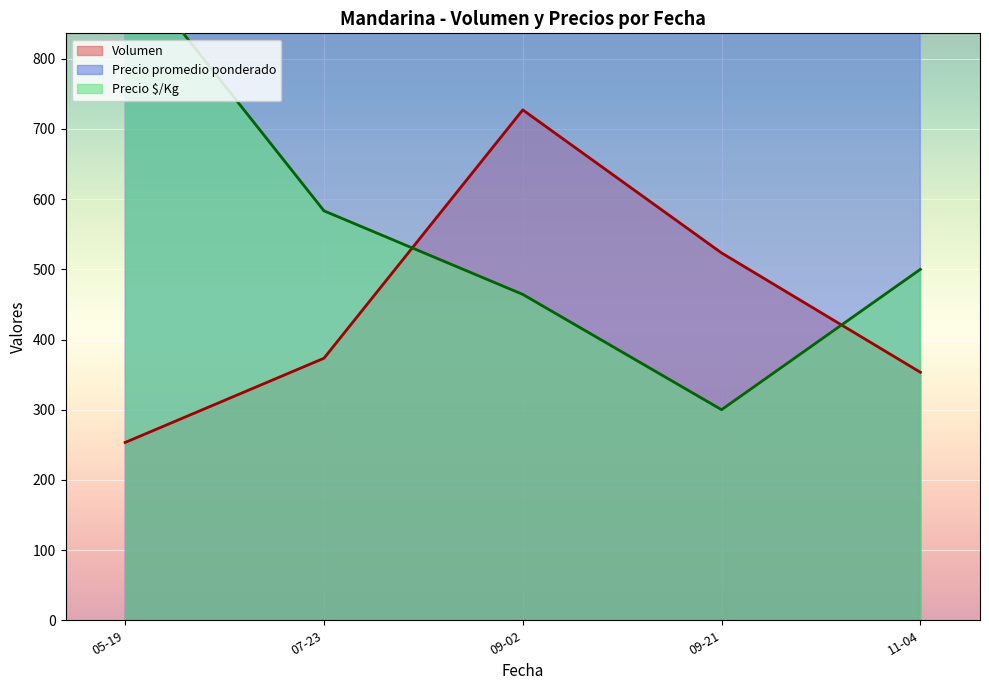

At which label does Volumen reach its minimum?

05-19